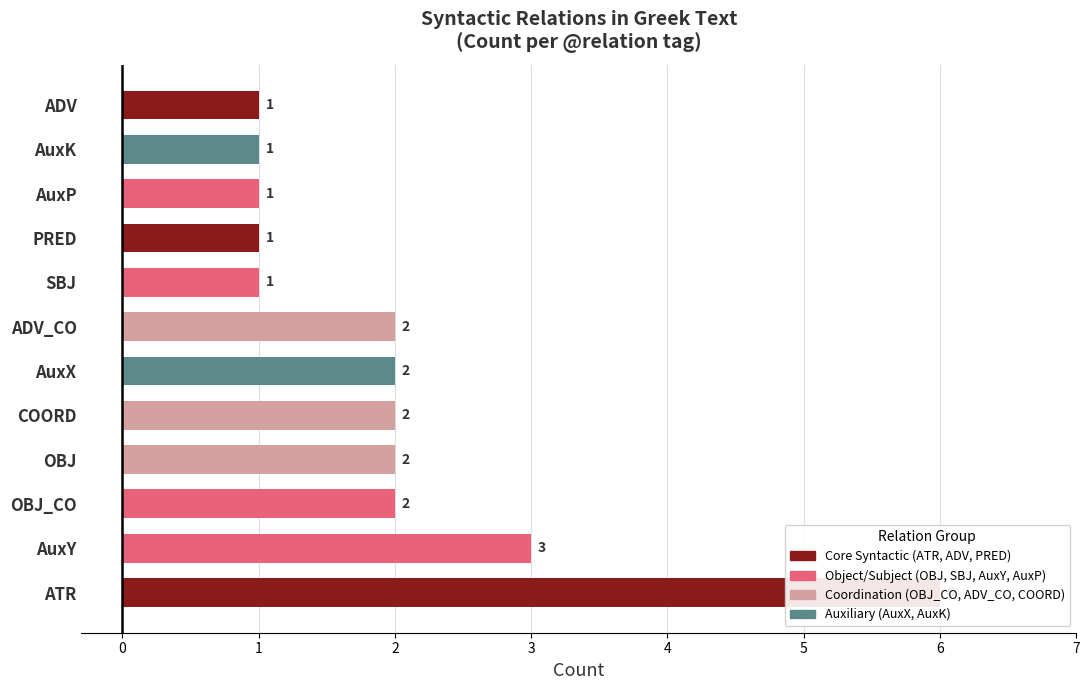

The value at AuxK is 1. True or false?

True